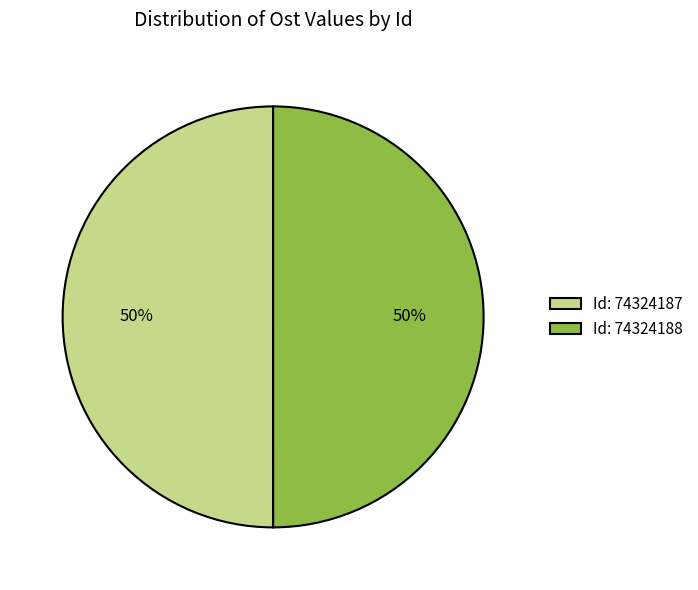

What is the ratio of the value at Id: 74324187 to the value at Id: 74324188?

1.0